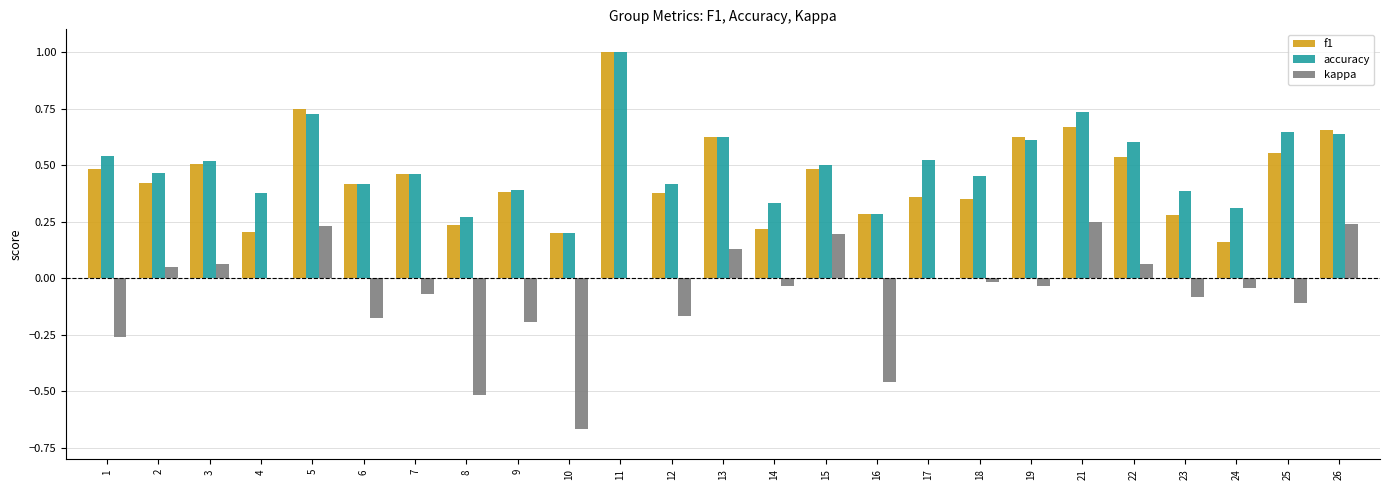

Which series has the largest total across all categories?

accuracy